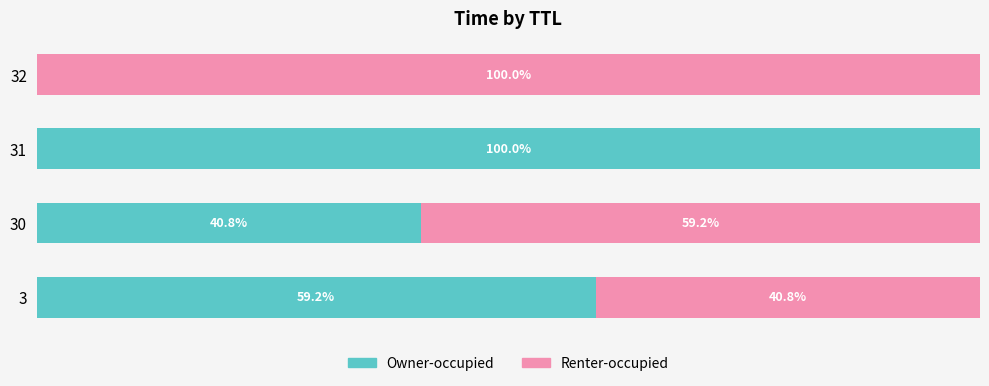

What are all the series names shown in the legend?

Owner-occupied, Renter-occupied